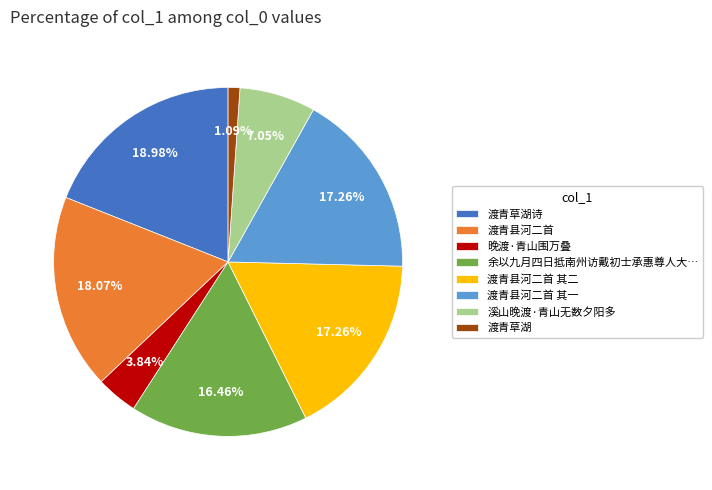

Which has a higher value, 渡青县河二首 or 渡青草湖?

渡青县河二首